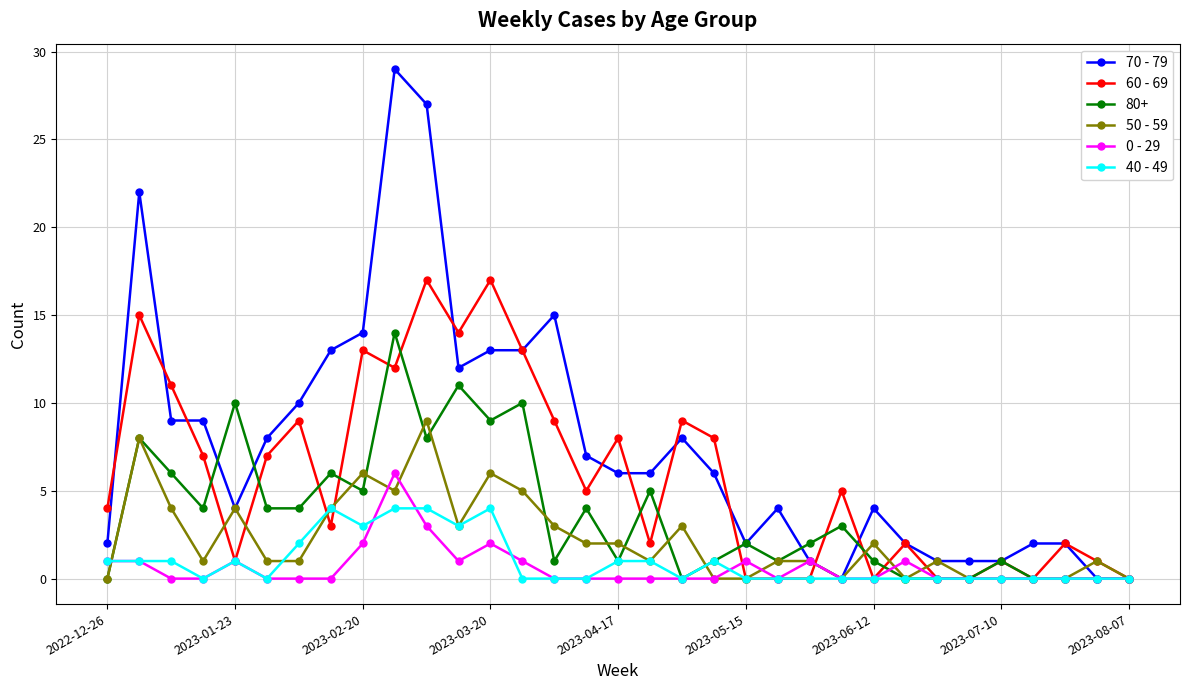

Rank the series by their maximum value, from highest to lowest.

70 - 79, 60 - 69, 80+, 50 - 59, 0 - 29, 40 - 49